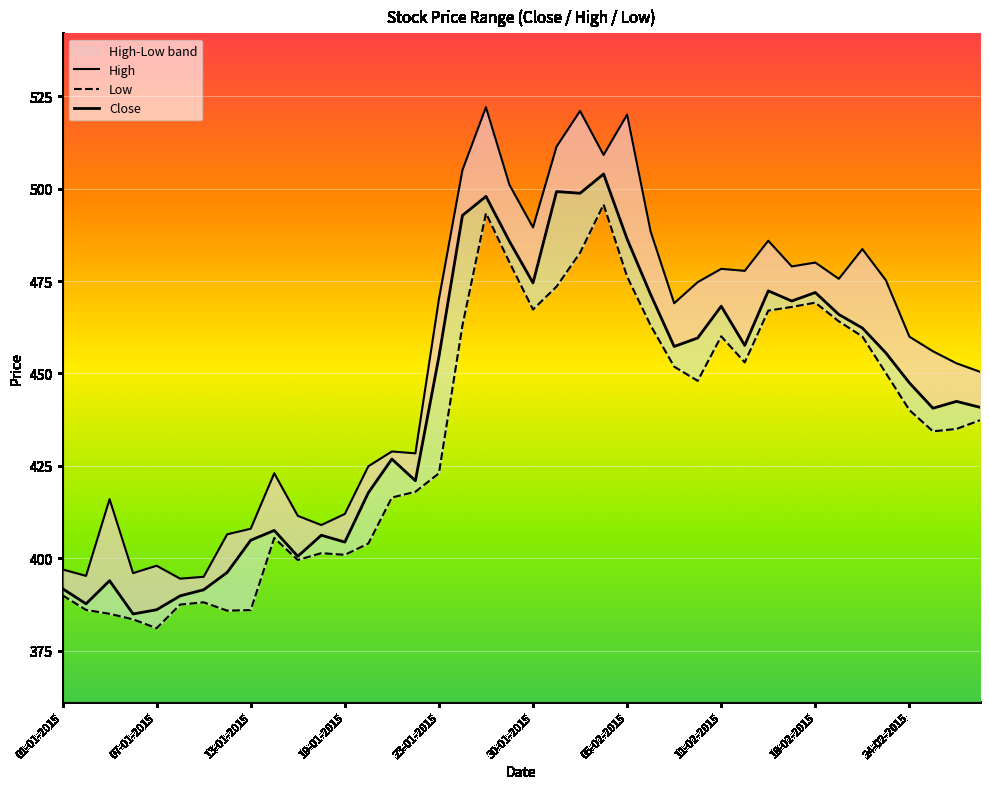

What is the minimum value for High?

394.5